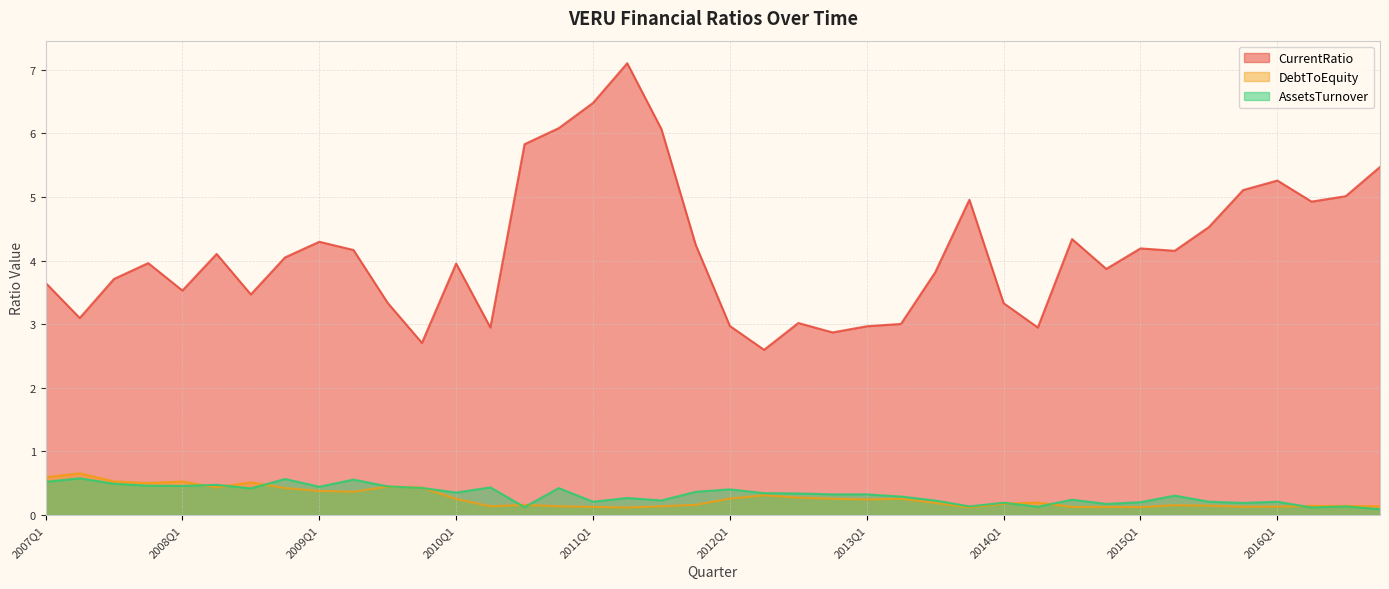

What are all the series names shown in the legend?

CurrentRatio, DebtToEquity, AssetsTurnover